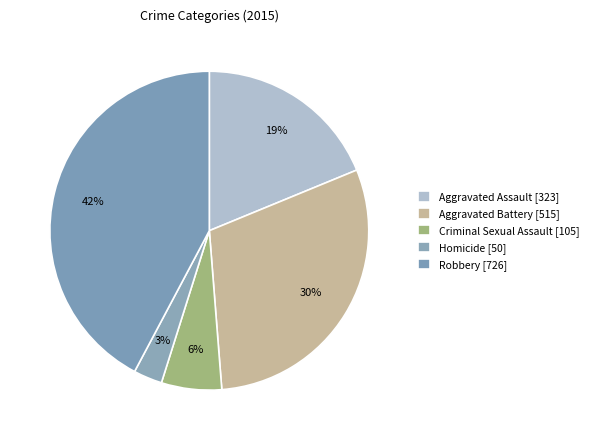

Rank the categories by value from lowest to highest.

Homicide, Criminal Sexual Assault, Aggravated Assault, Aggravated Battery, Robbery